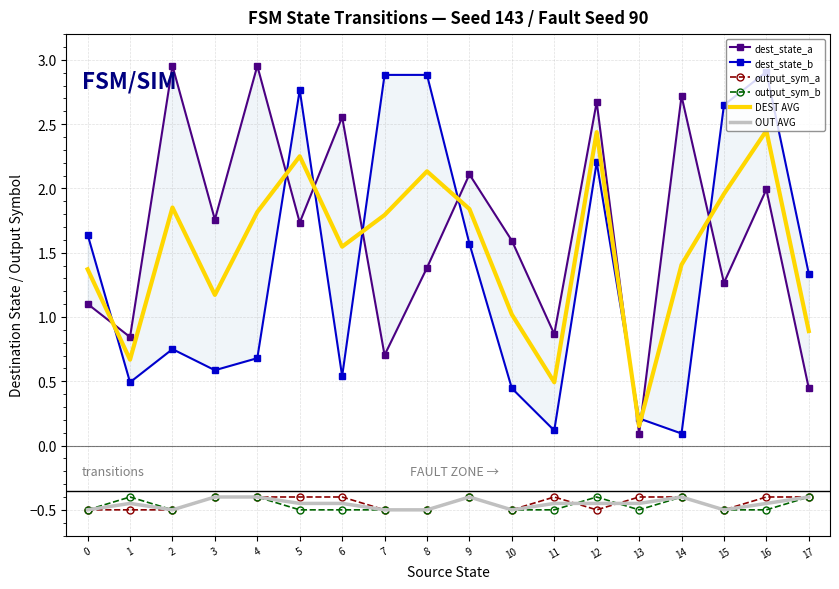

The value of output_sym_b at 16 is -0.8. True or false?

False